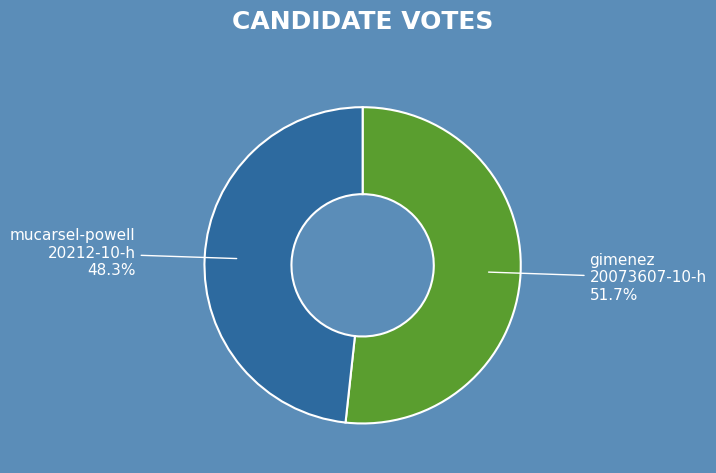

Is there any slice that represents more than half of the pie?

Yes